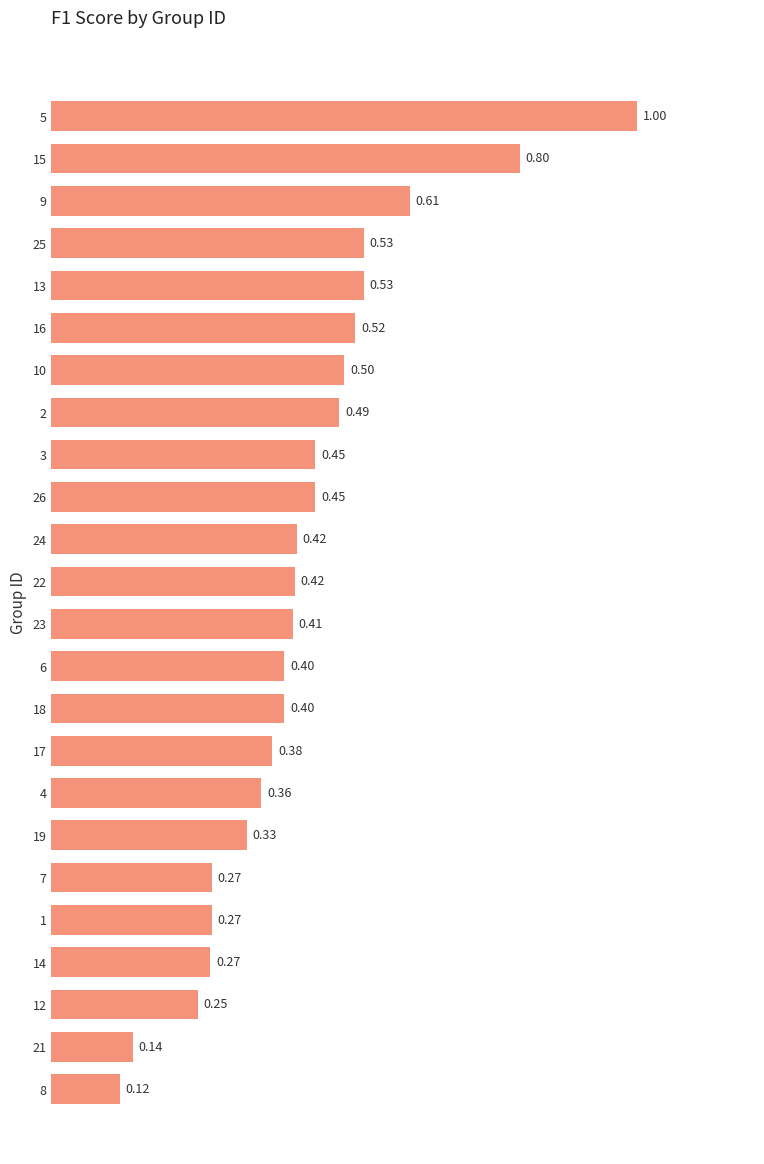

Which has a higher value, 4 or 7?

4